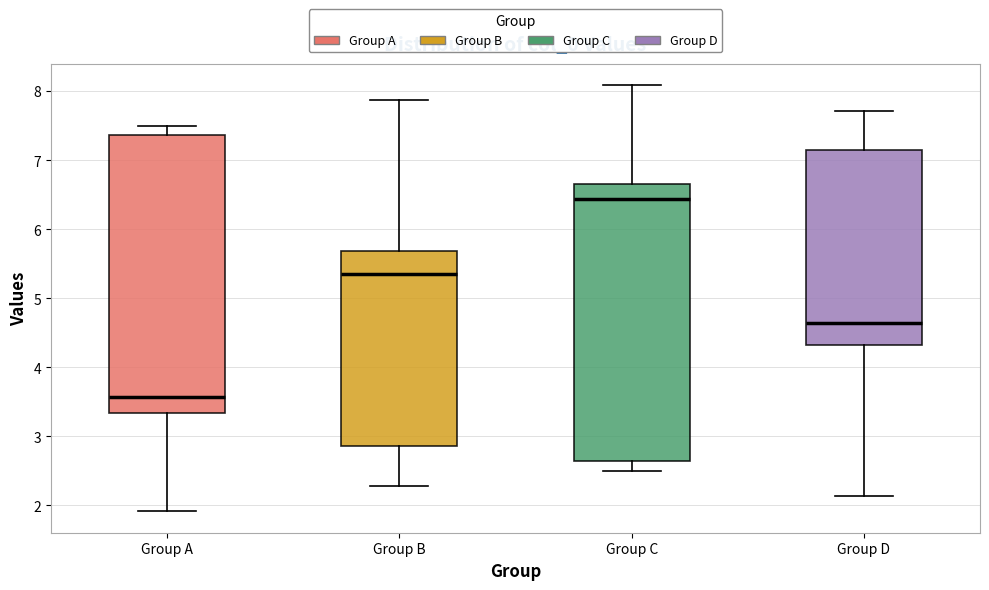

Where is the upper edge of the box for Group A on the y-axis? The values are not printed on the chart, so give them approximately, as read against the axis.

7.4